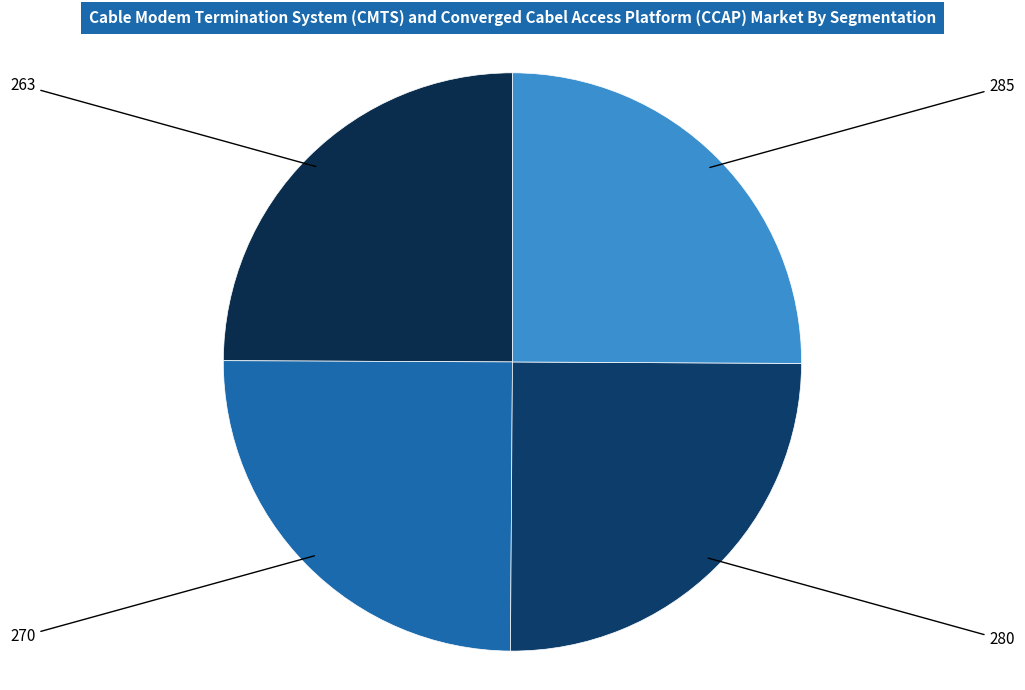

The 263 slice represents 32% of the pie. True or false?

False